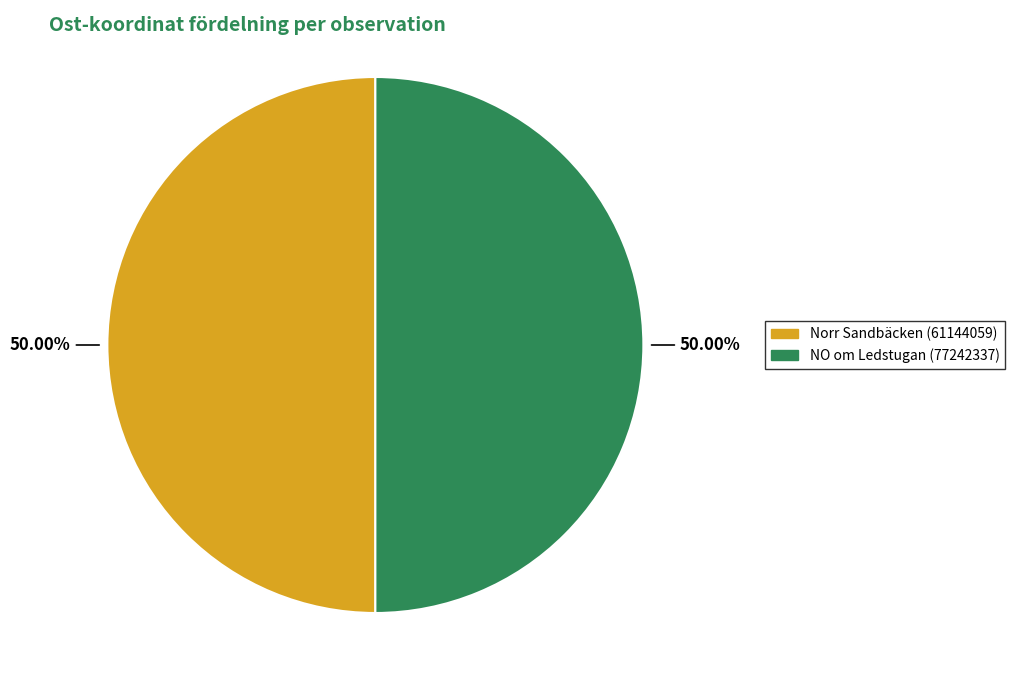

To the nearest percent, what is the average slice percentage?

50%